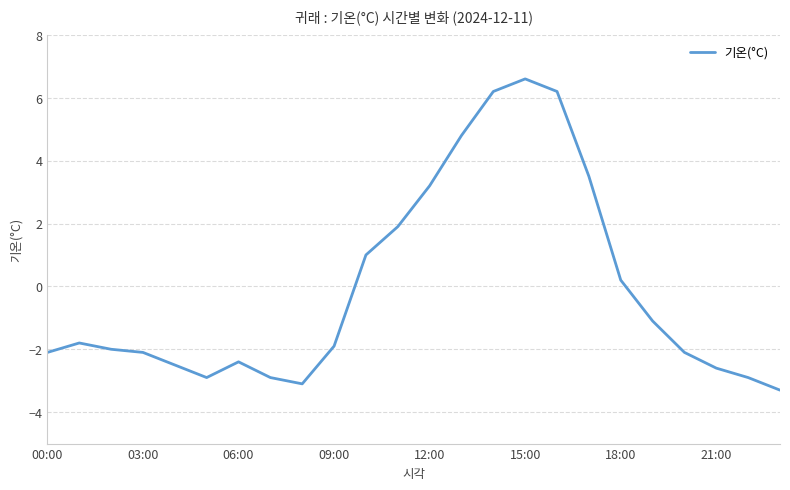

What is the minimum value shown in the chart?

-3.3